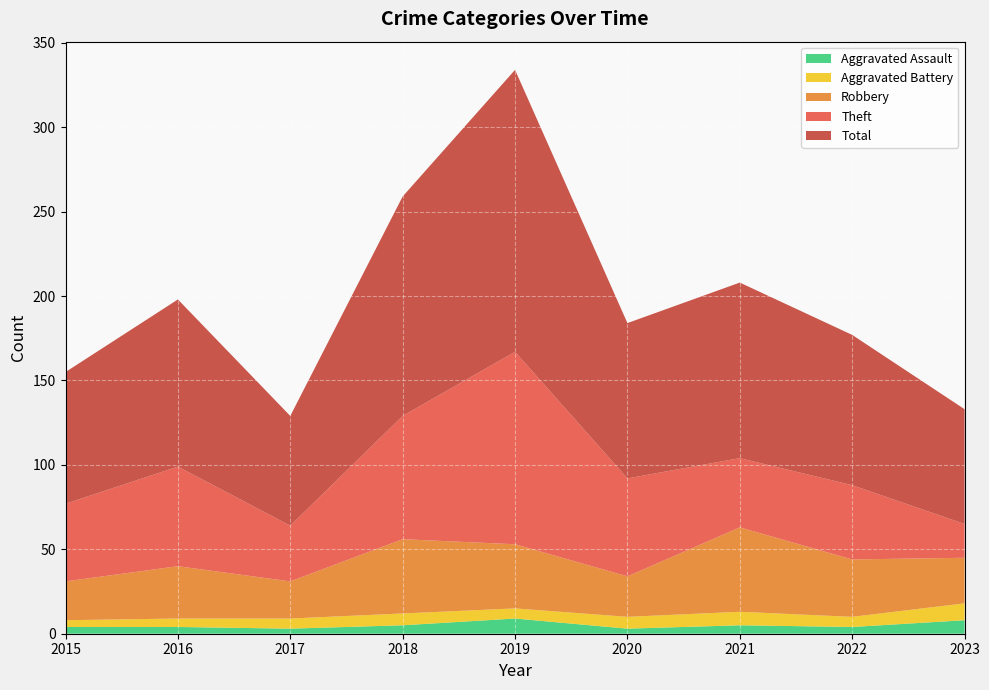

Where is Theft nearest to the value 67?

2018